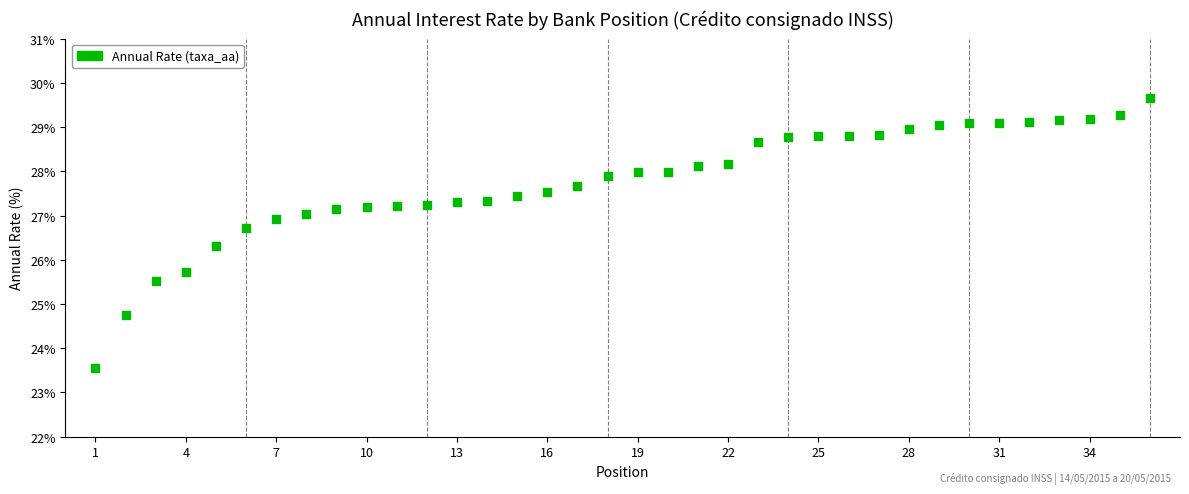

What is the range of Y values (max minus min)?

6.1